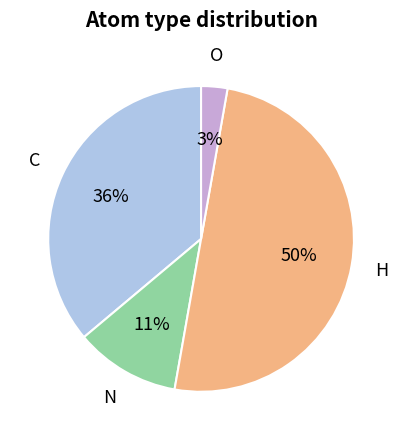

To the nearest percent, what is the difference between the largest and smallest slice percentages?

47%